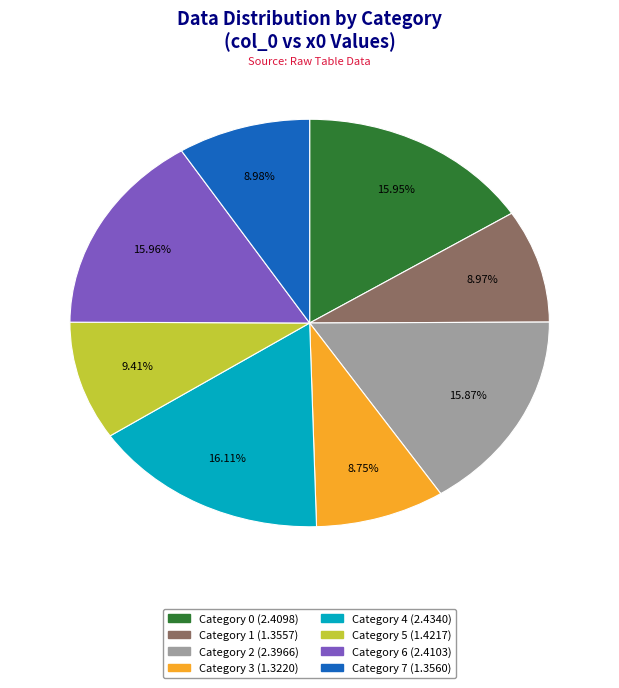

Count the number of slices in the pie.

8